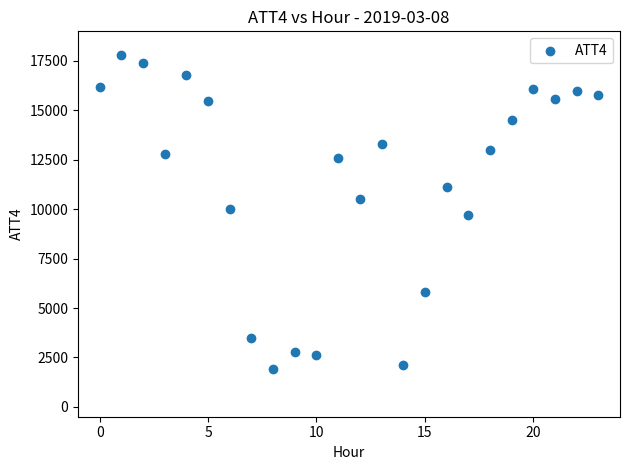

What is the range of Y values (max minus min)?

15900